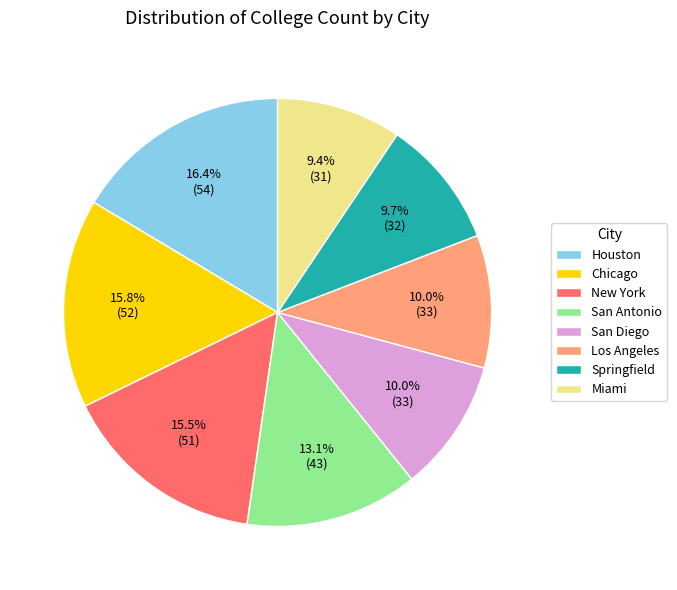

The San Antonio slice represents 24% of the pie. True or false?

False